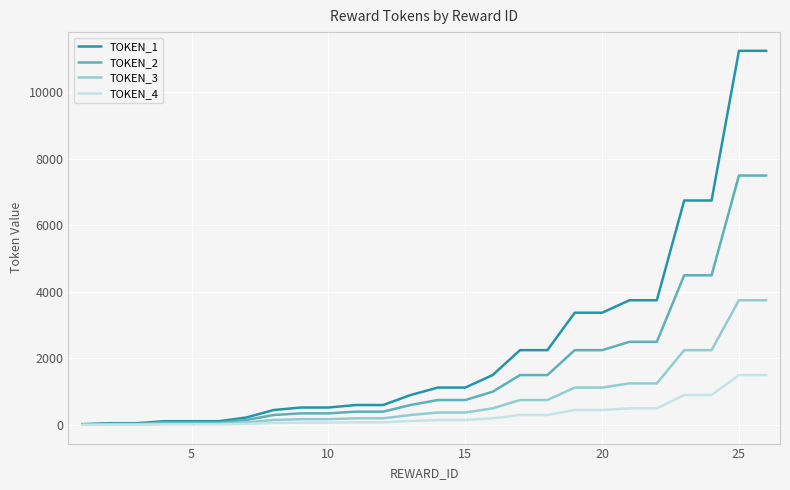

What is the lowest value of the TOKEN_2 series?

16